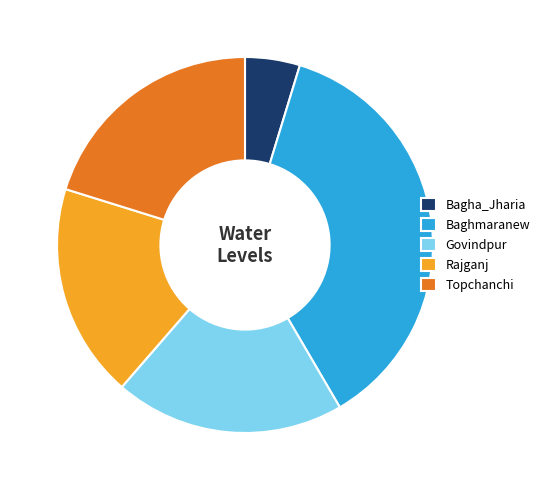

How many slices are in this pie chart?

5